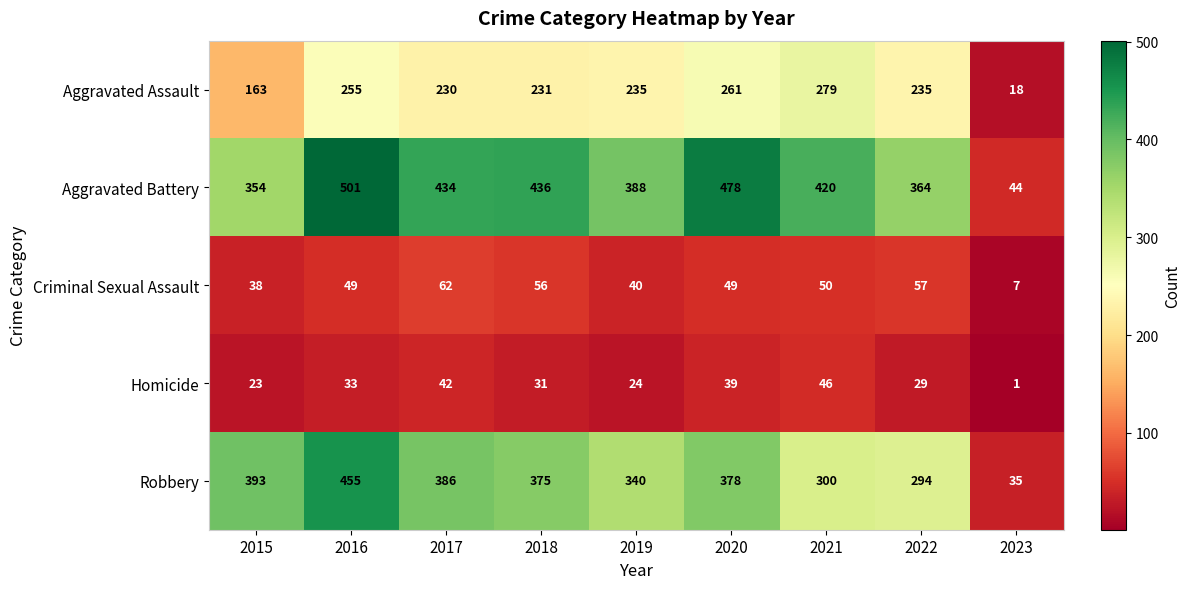

The Aggravated Assault series shows 10 at 2023. True or false?

False